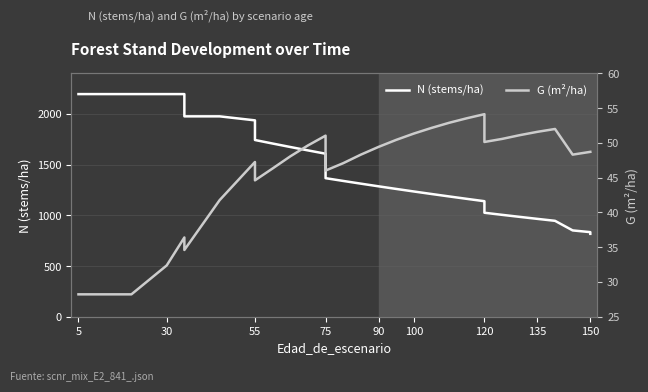

What are all the series names shown in the legend?

N (stems/ha), G (m²/ha)